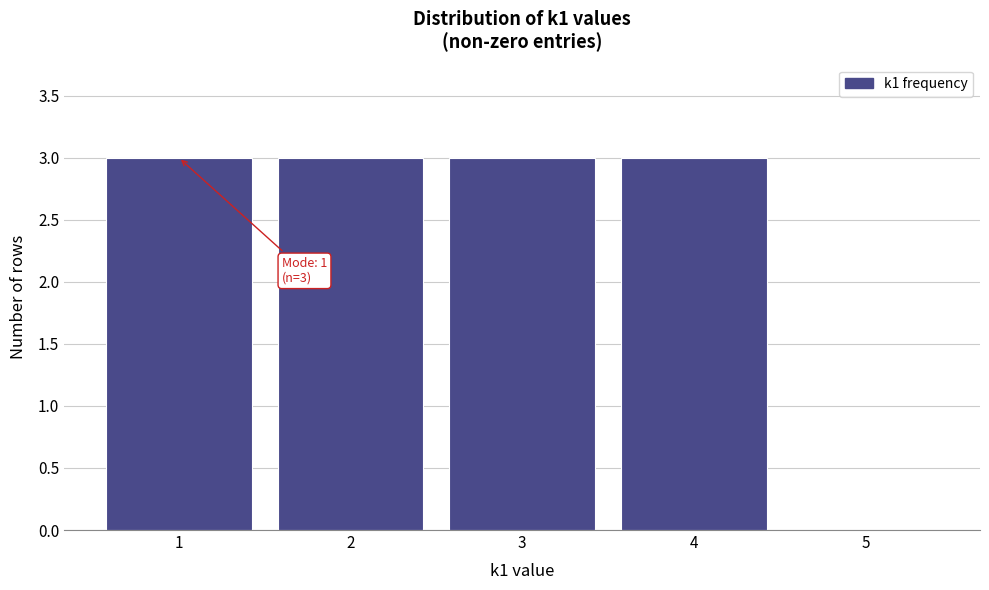

Reading left to right, transcribe all the data shown in this chart.

1=3	2=3	3=3	4=3	5=0